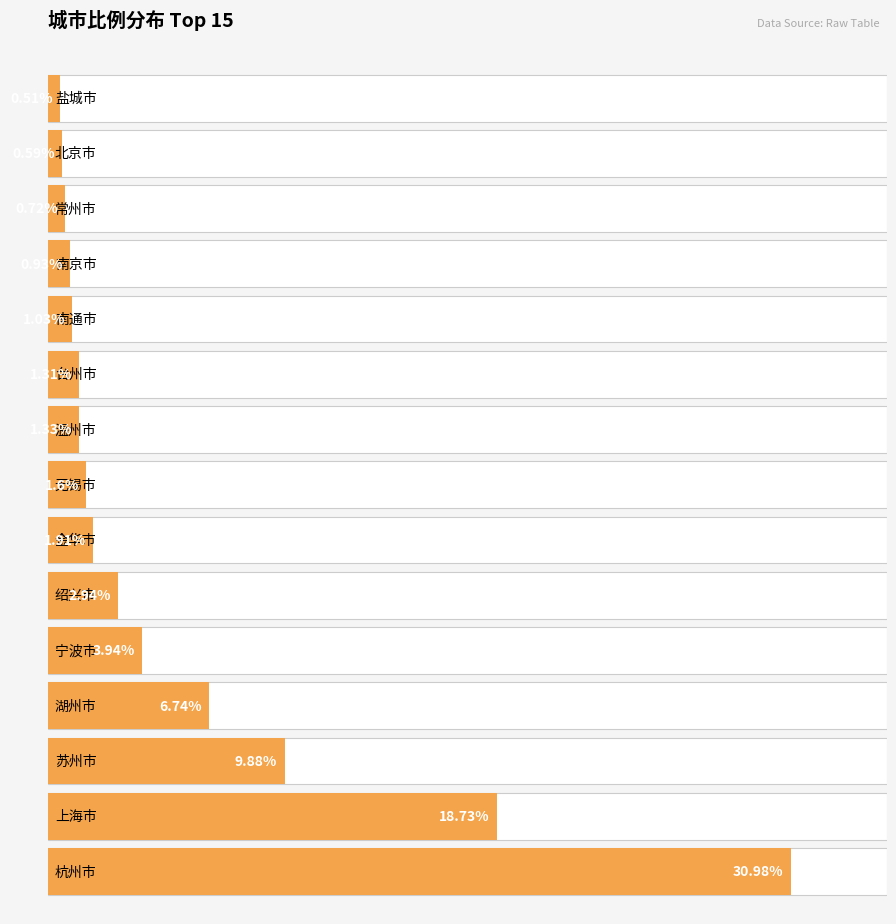

Are the bars horizontal?

Yes